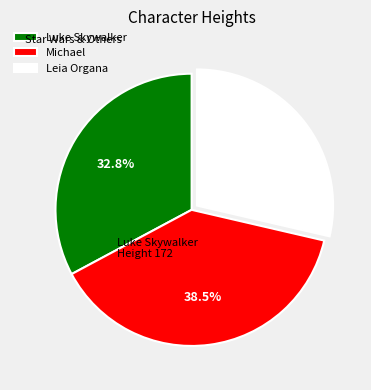

To the nearest percent, what is the difference between the largest and smallest slice percentages?

10%